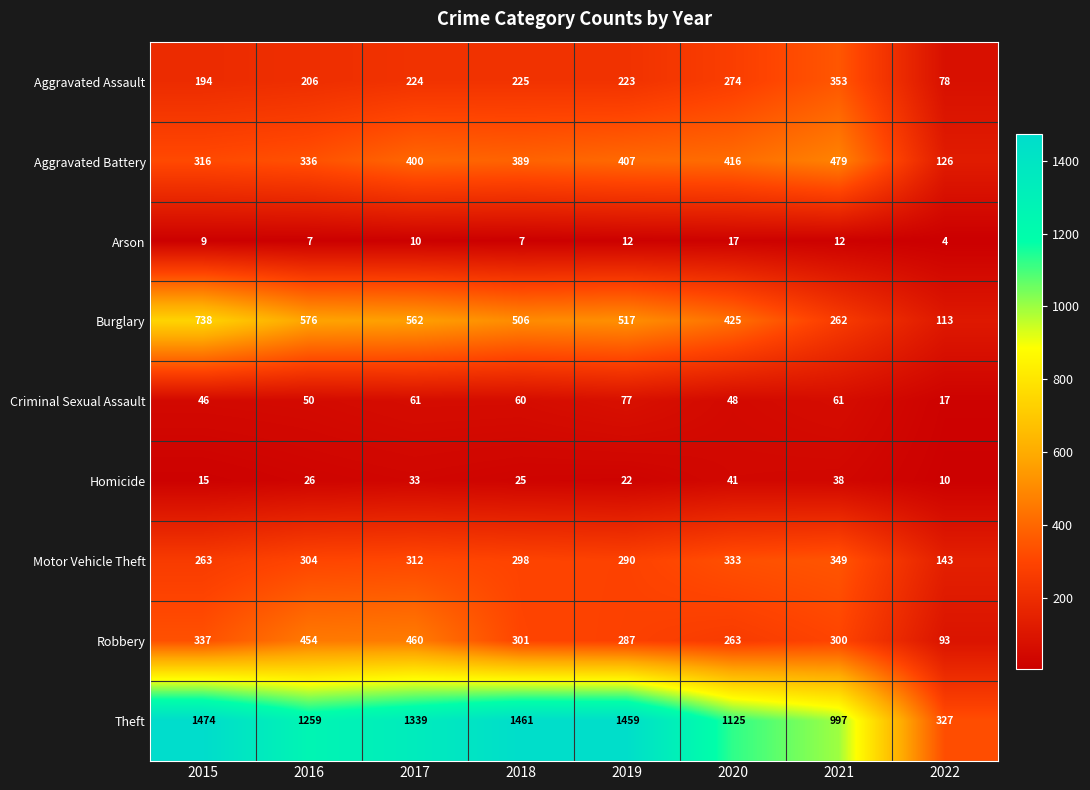

Count the number of data series in this chart.

9